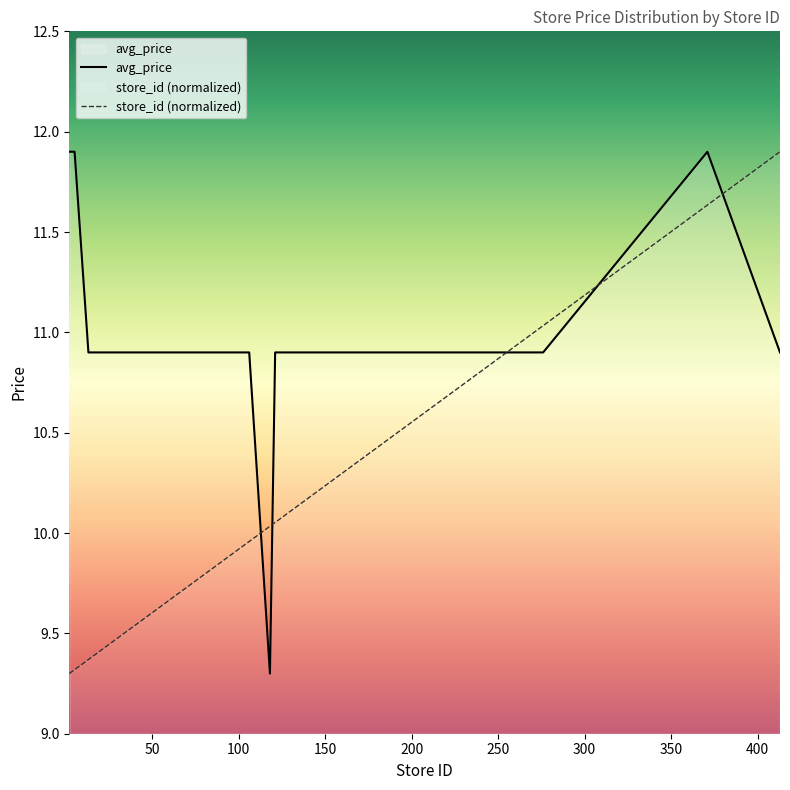

What are all the series names shown in the legend?

avg_price, store_id (normalized)